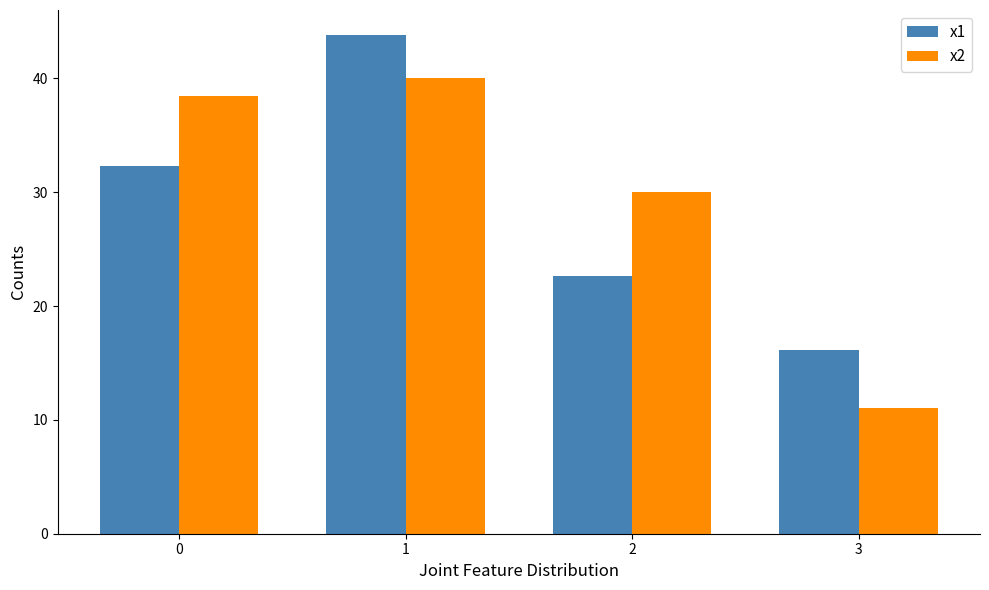

What is the maximum value for x2?

40.0